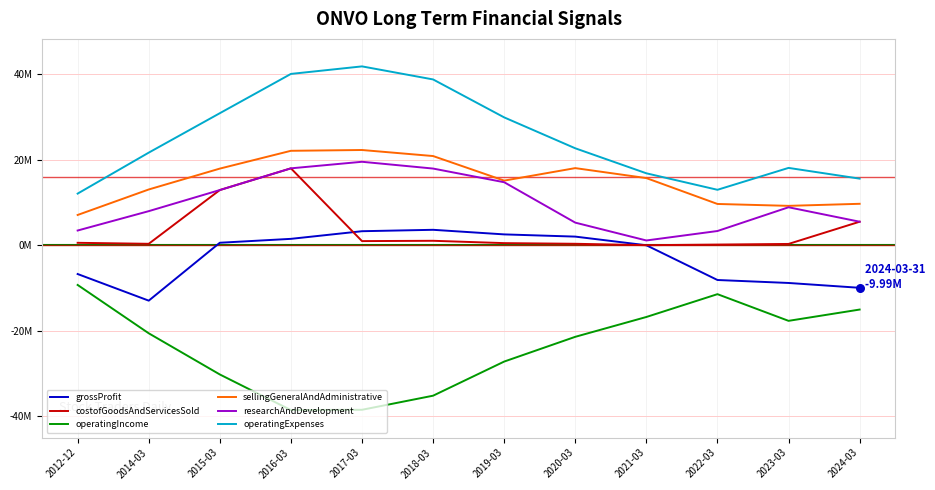

What is the total value across all series at 2020-03?

26910000